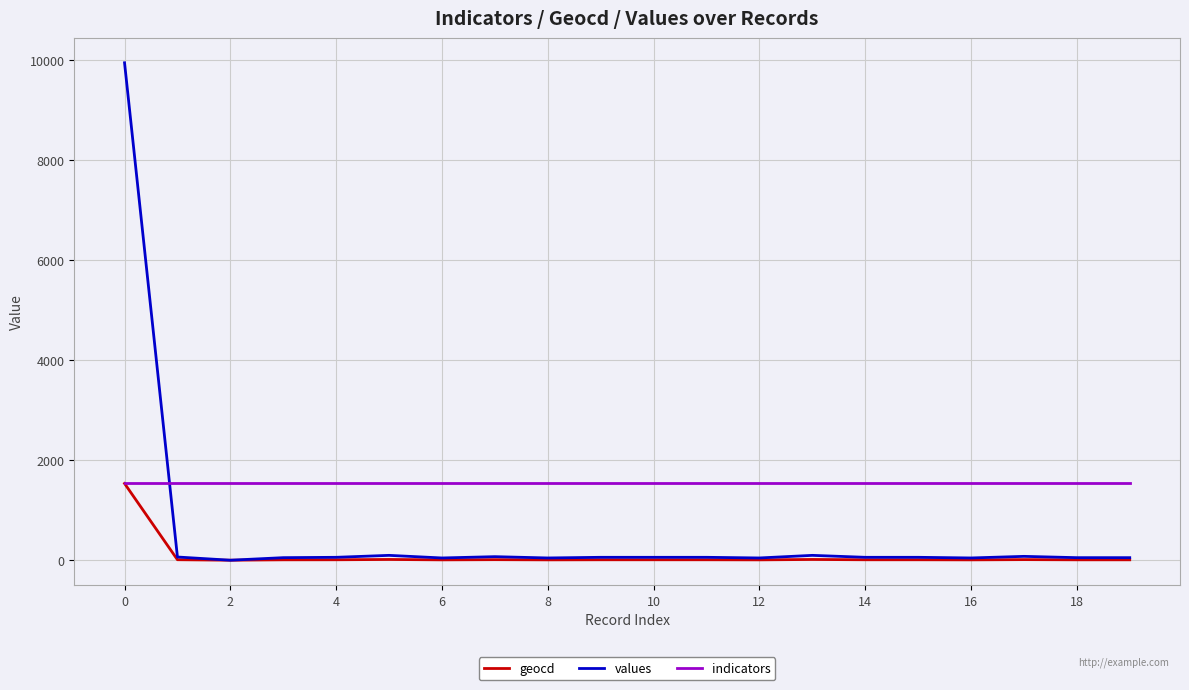

Does the chart have visible grid lines?

Yes